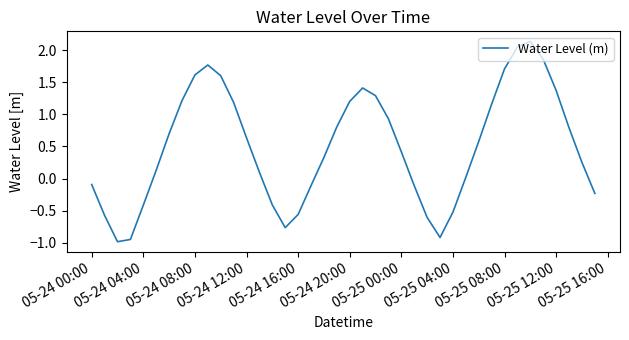

What is the minimum value shown in the chart?

-1.0